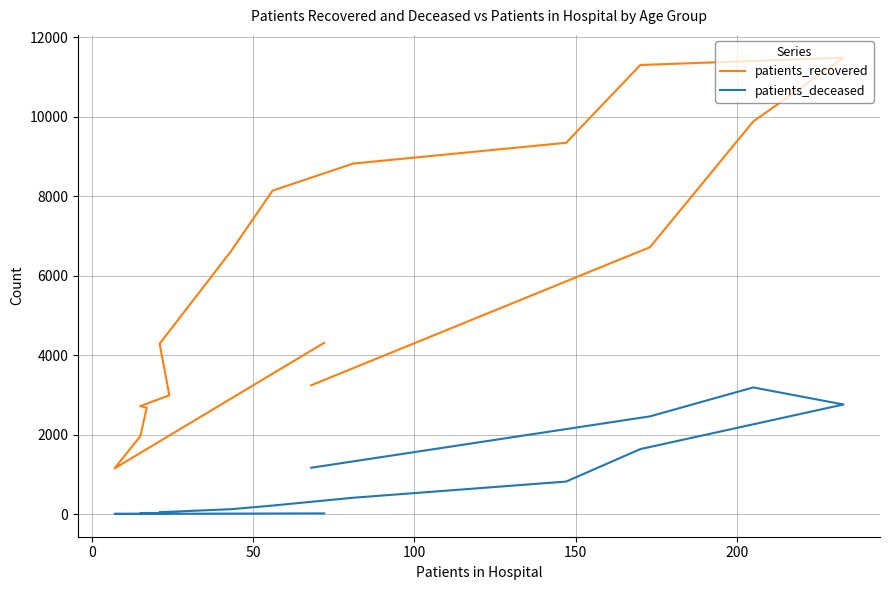

What is the difference between the maximum and second lowest values in the patients_deceased series?

3182